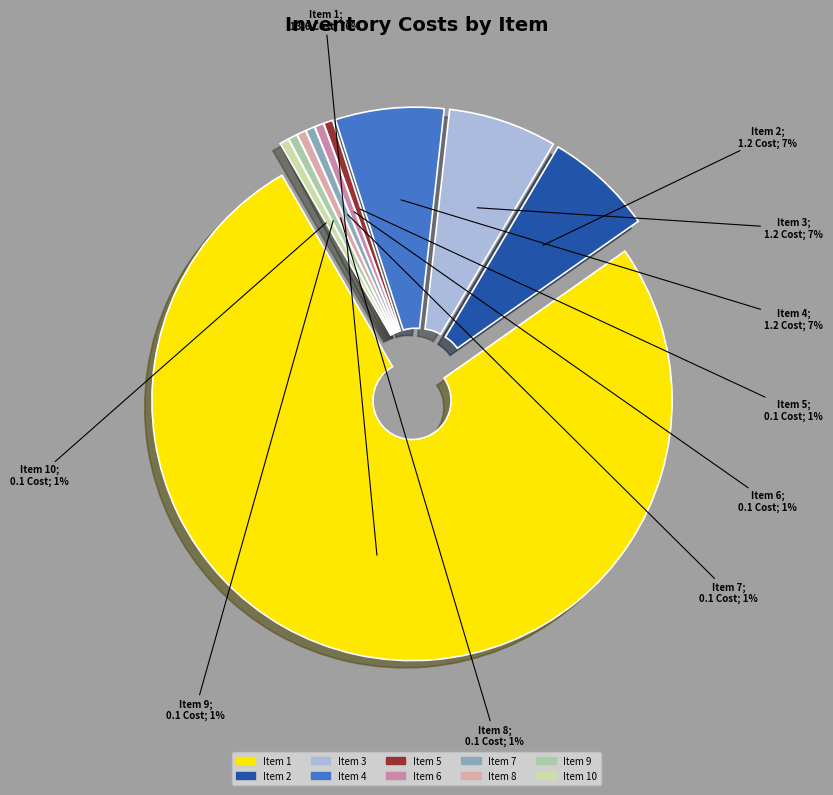

To the nearest percent, what is the combined percentage of 6 and 7?

1%